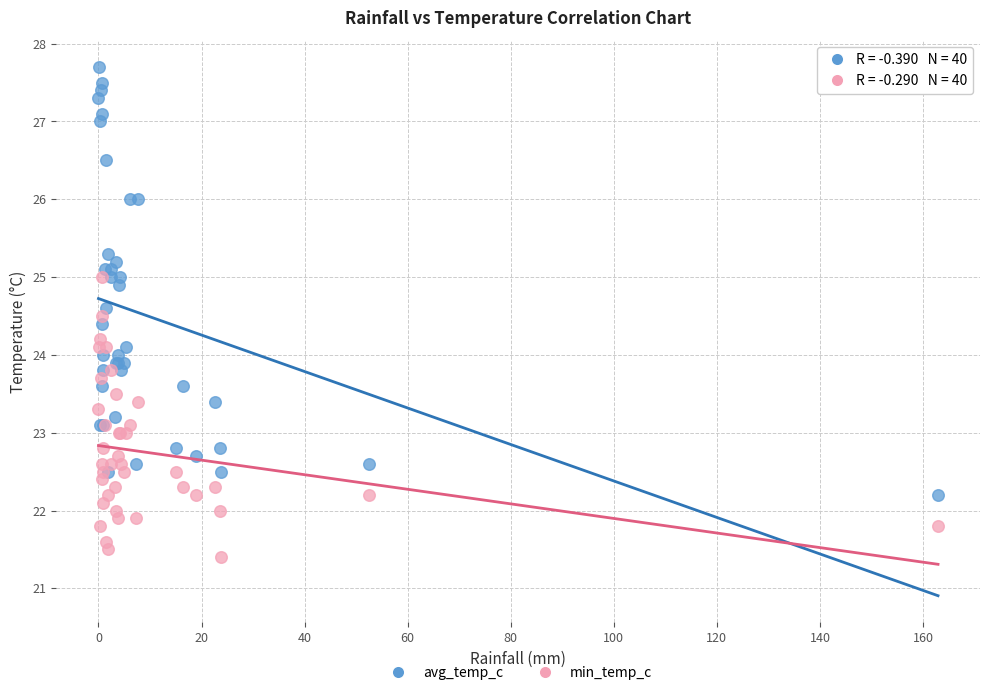

What are all the series names shown in the legend?

avg_temp_c, min_temp_c